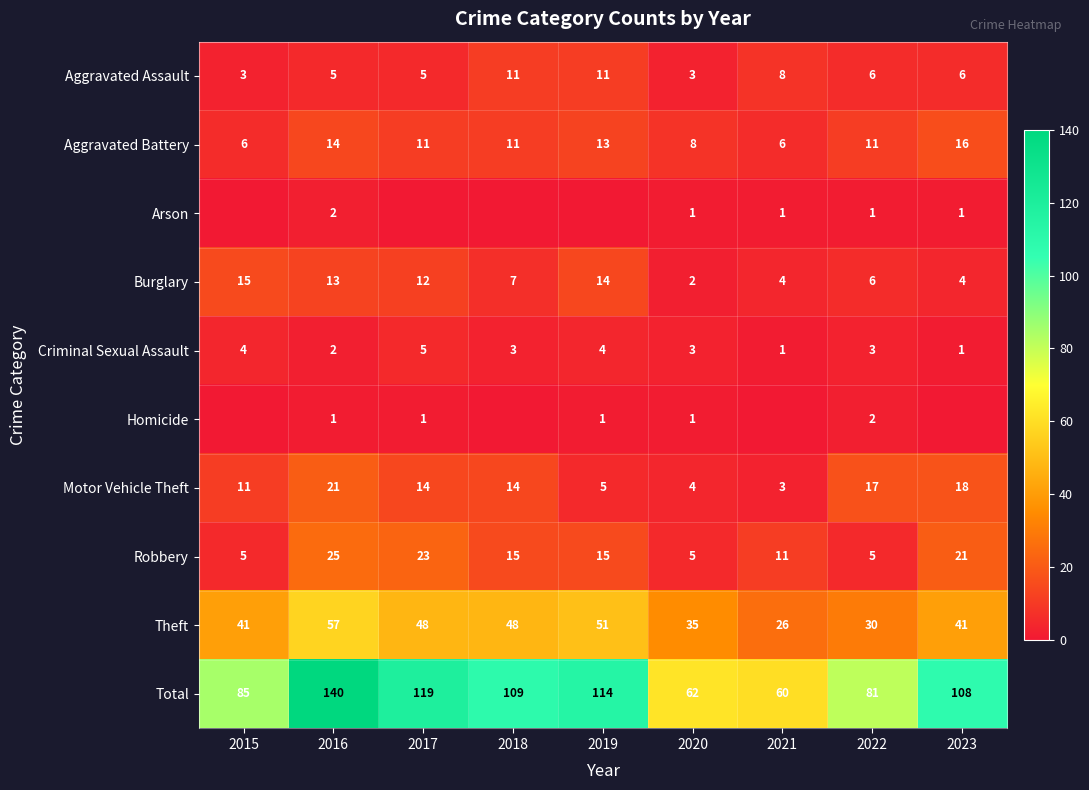

Is the value of Burglary at 2021 greater than the value of Theft at 2020?

No